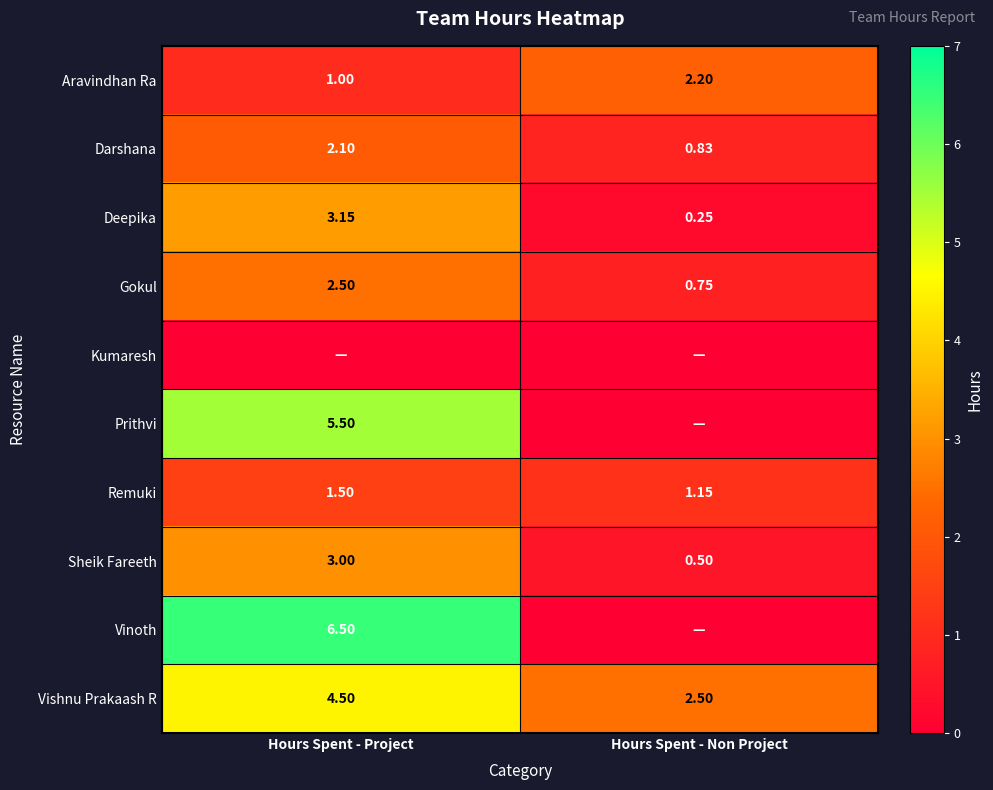

List the labels in order of Darshana value, smallest first.

Hours Spent - Non Project, Hours Spent - Project